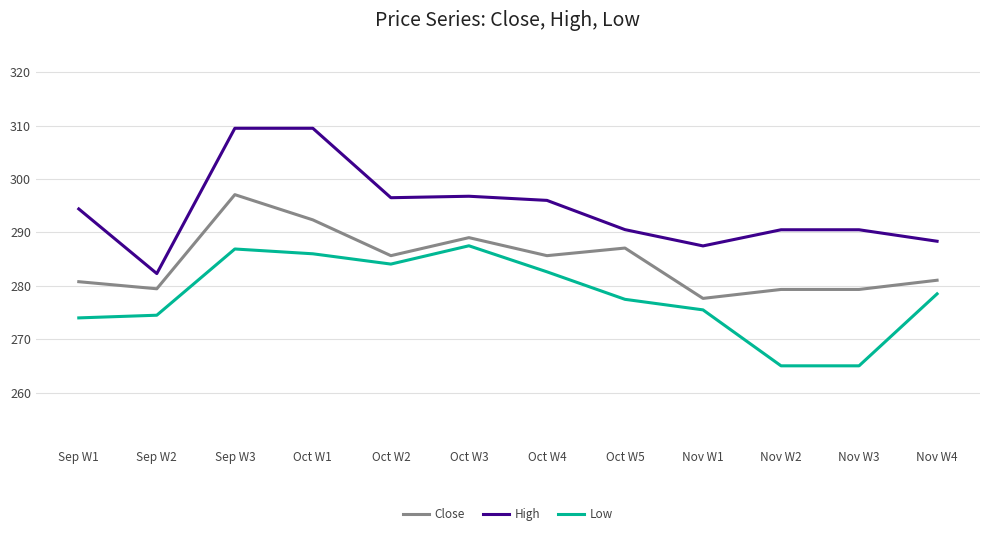

Which series has the largest range (max minus min)?

High